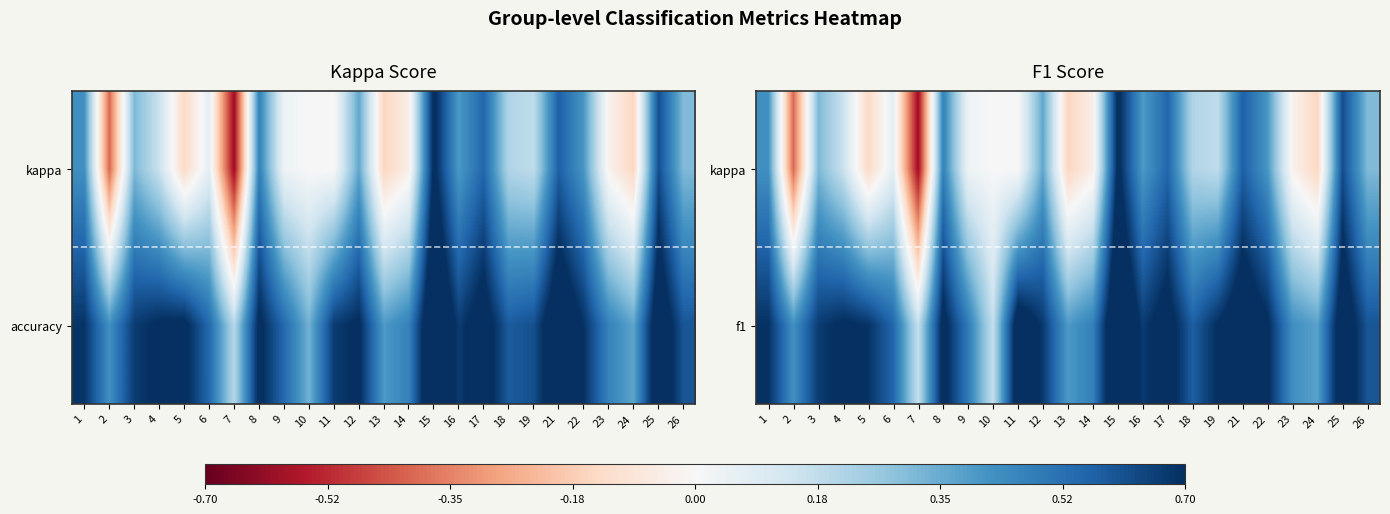

List the series in order of their overall mean, highest first.

f1, kappa